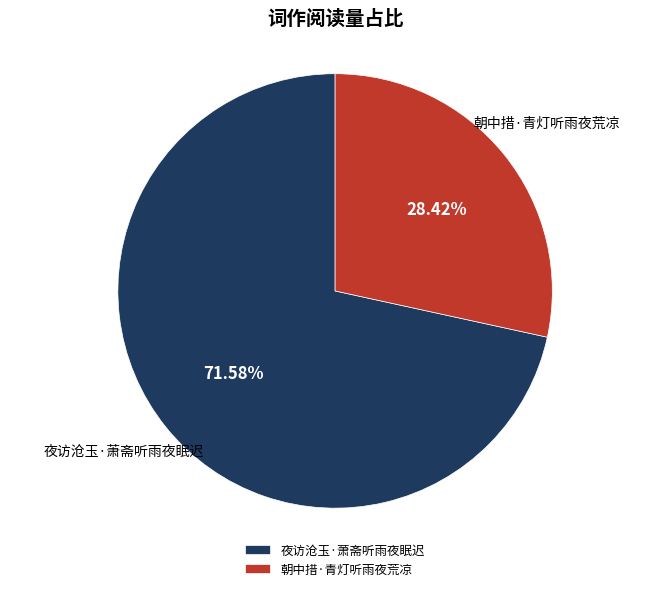

Does any single category account for the majority?

Yes